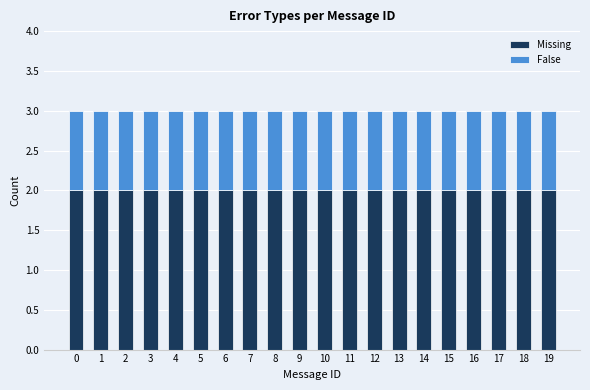

What is the total value across all series at 13?

3